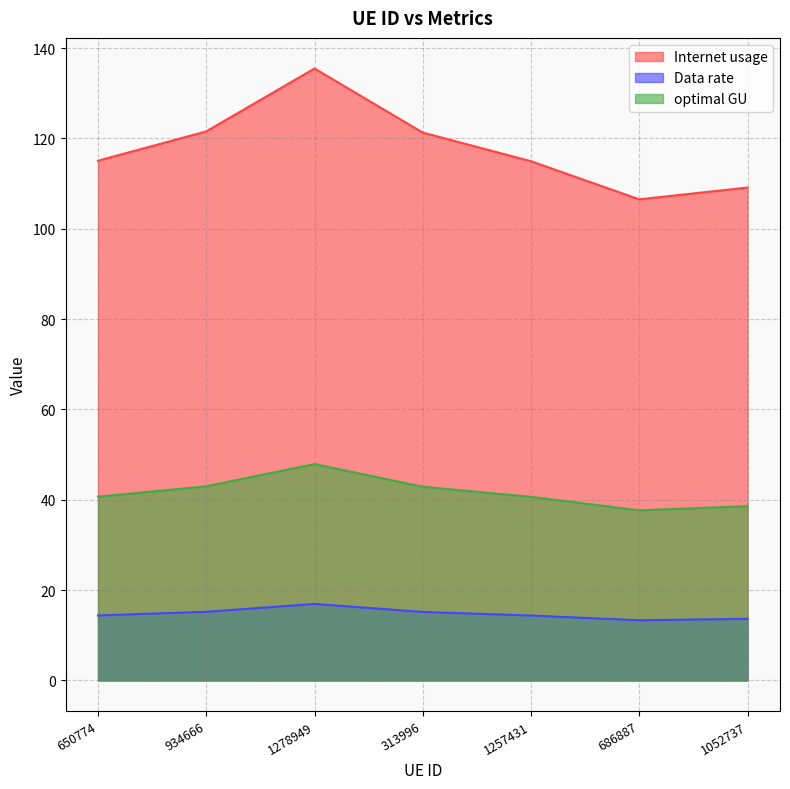

What is the lowest value of the Internet usage series?

106.5